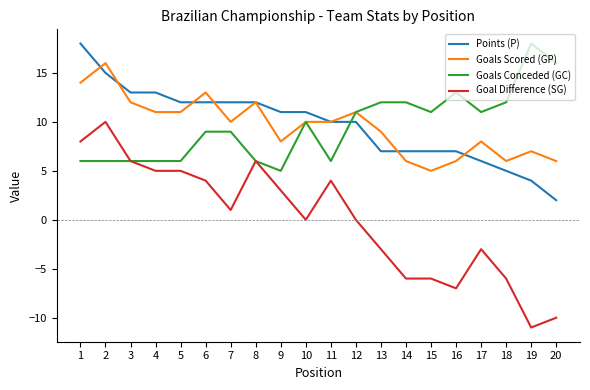

How many lines are shown in the chart?

4